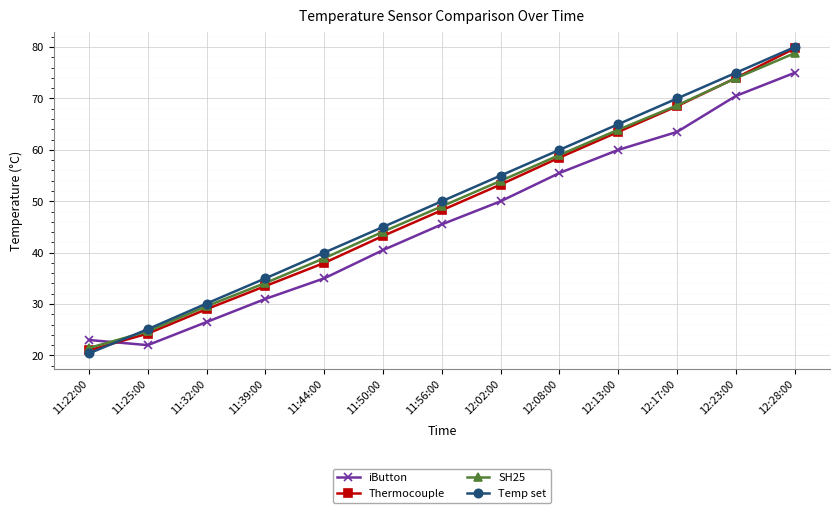

True or false: Thermocouple and iButton intersect in this chart.

True